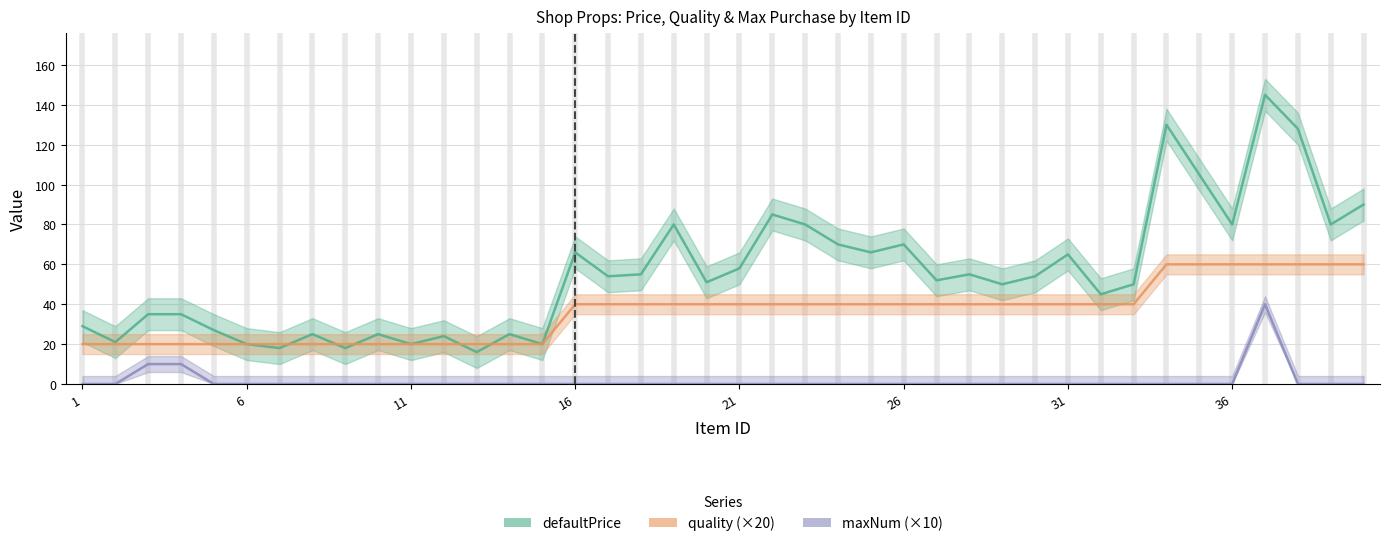

At 39, list the series in order from smallest to largest.

maxNum, quality, defaultPrice